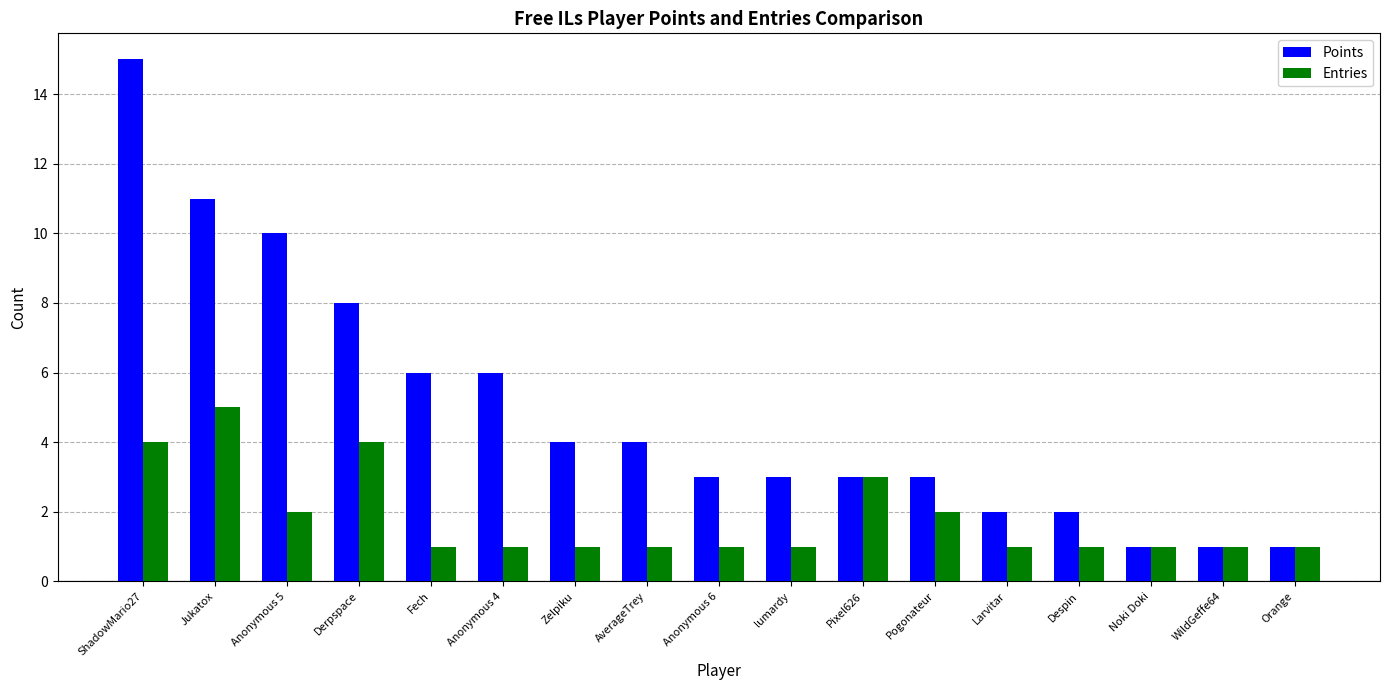

What is the value of the Points bar at the 1st from the left?

15